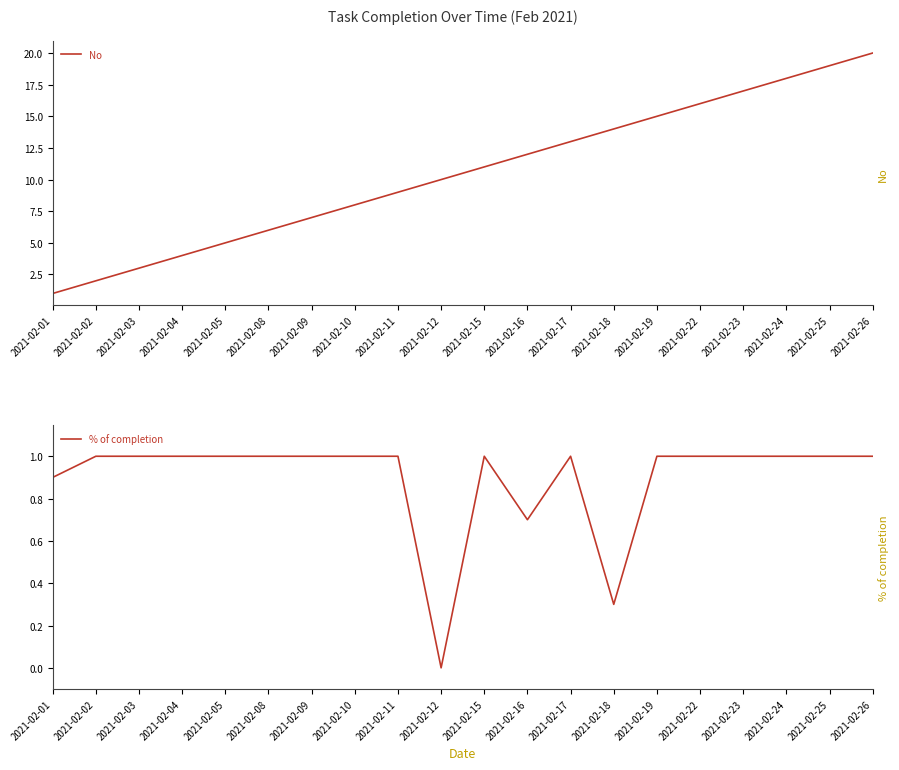

Is this an area chart (filled region under the line)?

No